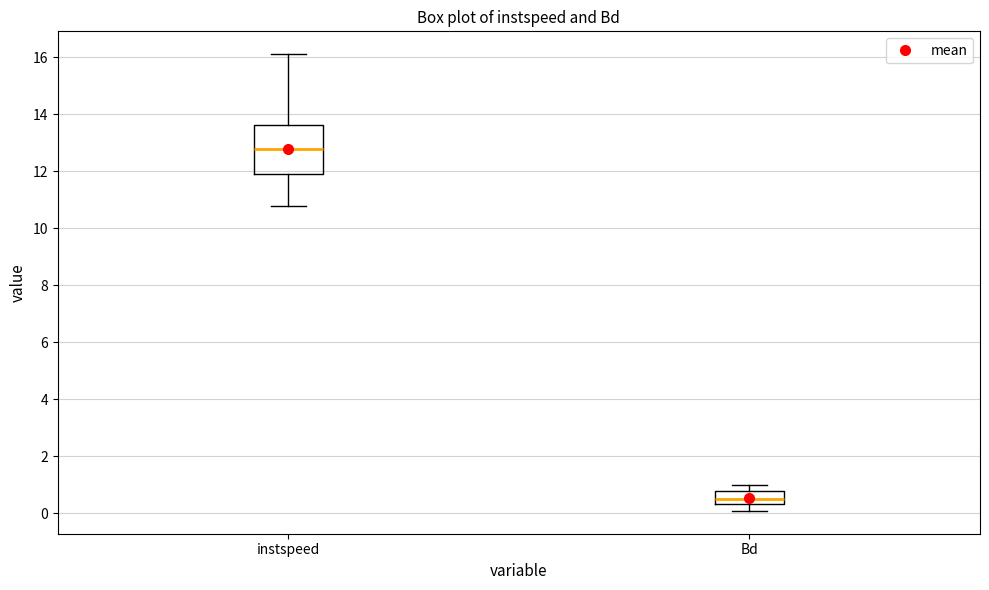

Reading left to right, transcribe this box plot: for each box, give where its median line is, the range the box spans, and where its two whiskers end, as read against the y-axis. The values are not printed on the chart, so give them approximately, as read against the axis.

instspeed: median 12.8, box 12.0 to 13.6, whiskers 10.8 to 16.2
Bd: median 0.6, box 0.4 to 0.8, whiskers 0.0 to 1.0